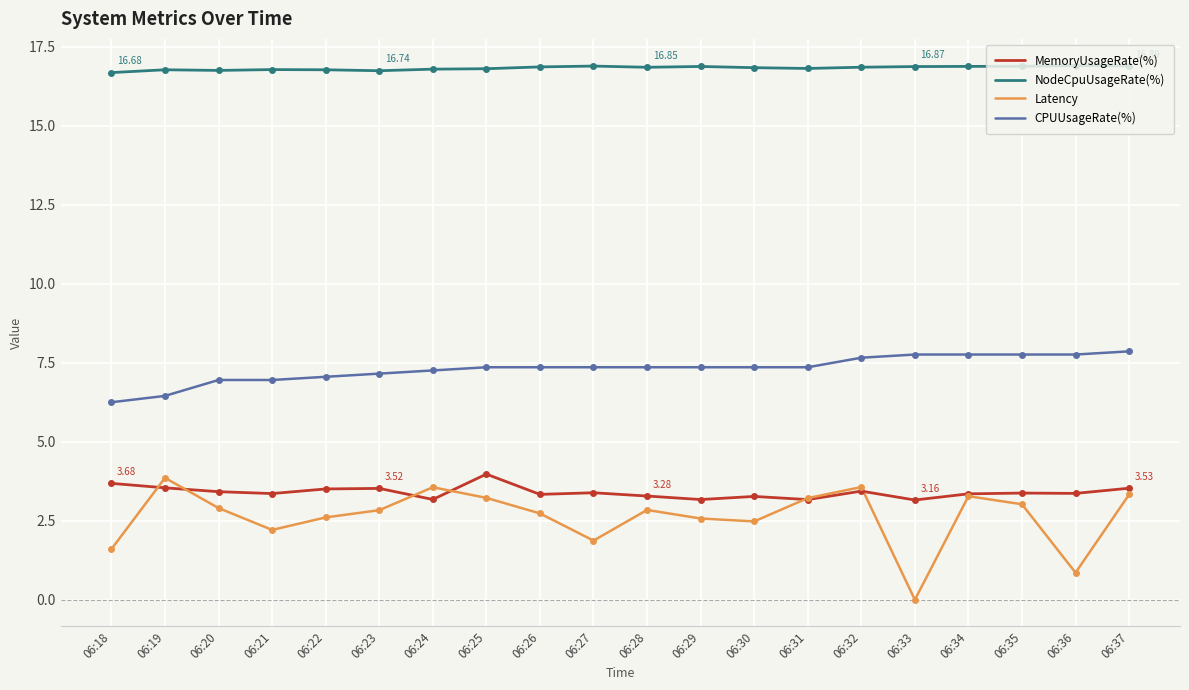

What is the total value across all series at 06:23?

30.3